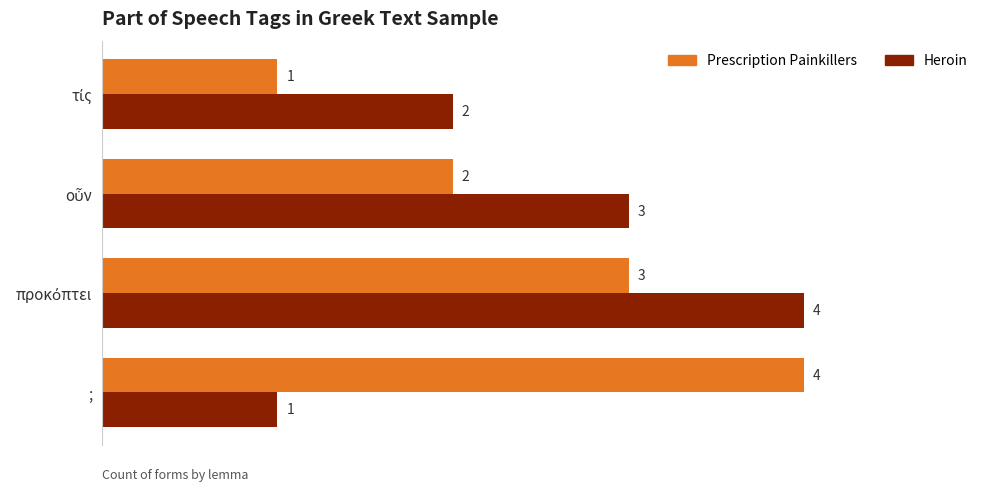

What is the difference between the maximum and minimum values in the Heroin series?

3